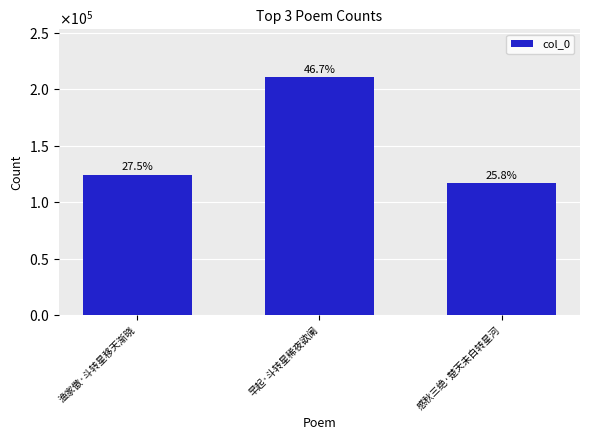

Rank the categories by value from highest to lowest.

早起·斗转星稀夜欲阑, 渔家傲·斗转星移天渐晓, 感秋三绝·楚天未白转星河